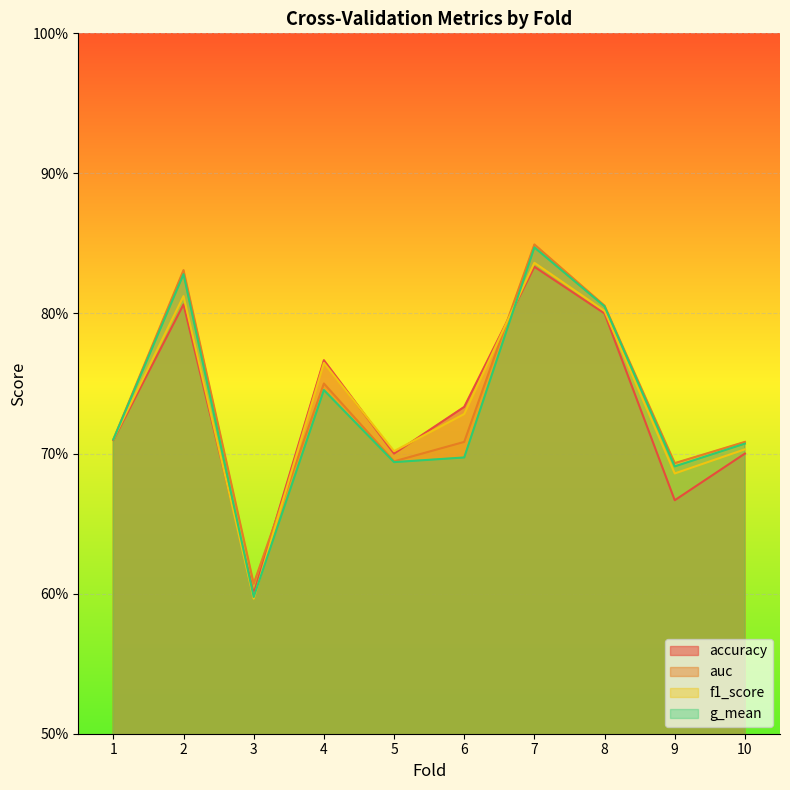

What are all the series names shown in the legend?

accuracy, auc, f1_score, g_mean